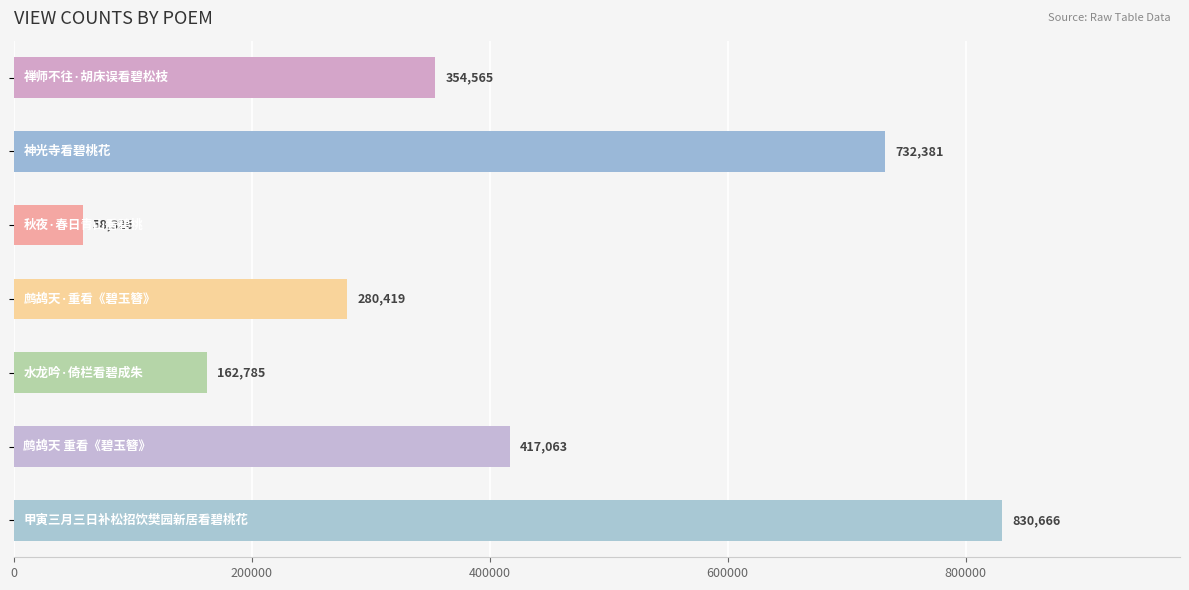

What is the minimum value shown in the chart?

58326